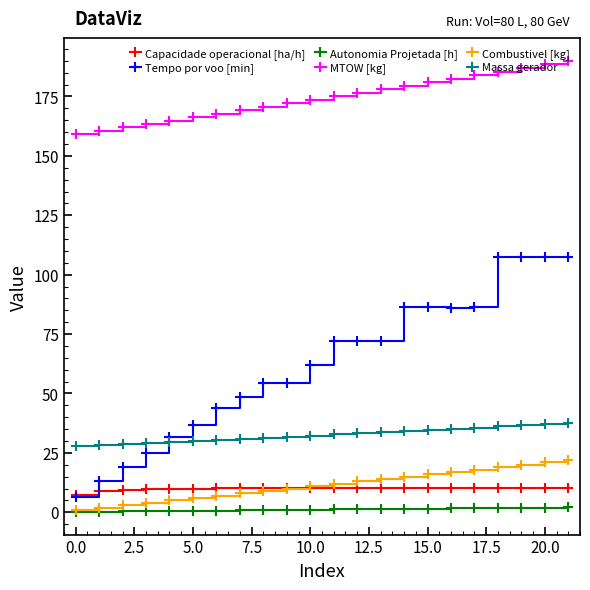

What is the sum of all Tempo por voo [min] values?

1385.2